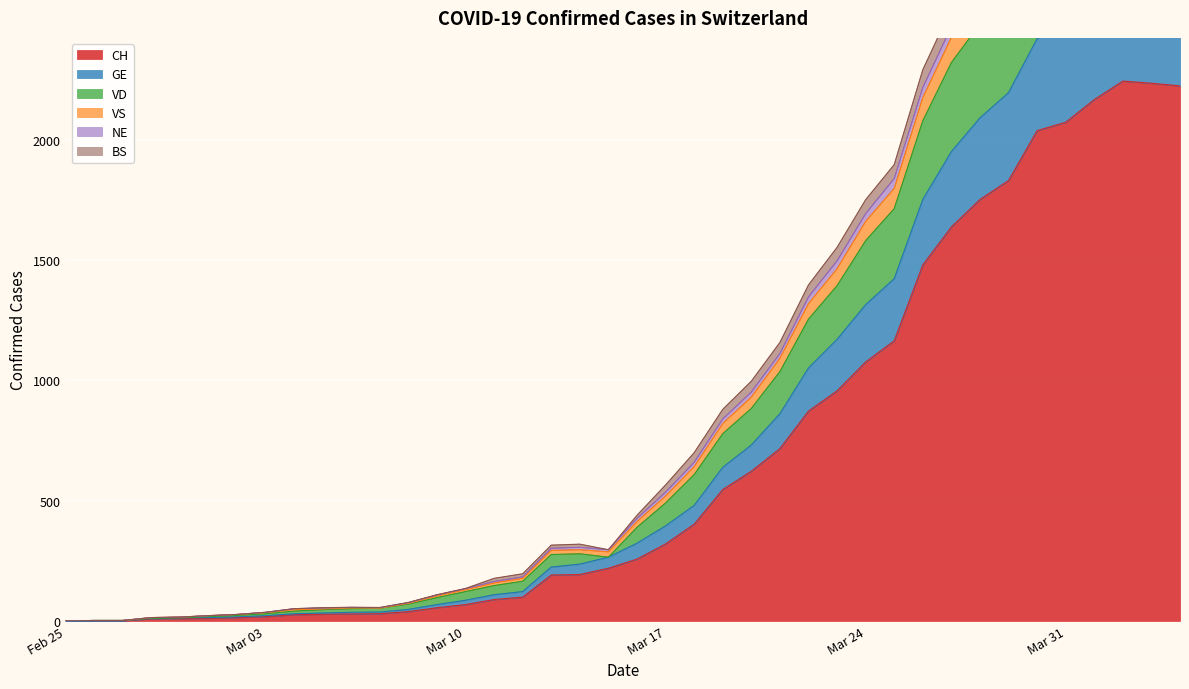

True or false: VS and NE intersect in this chart.

False